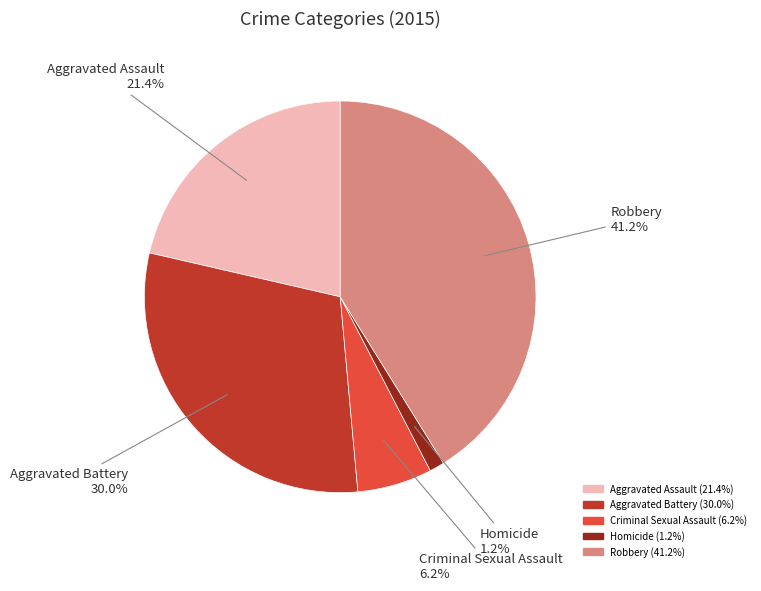

Rank the categories by value from highest to lowest.

Robbery, Aggravated Battery, Aggravated Assault, Criminal Sexual Assault, Homicide